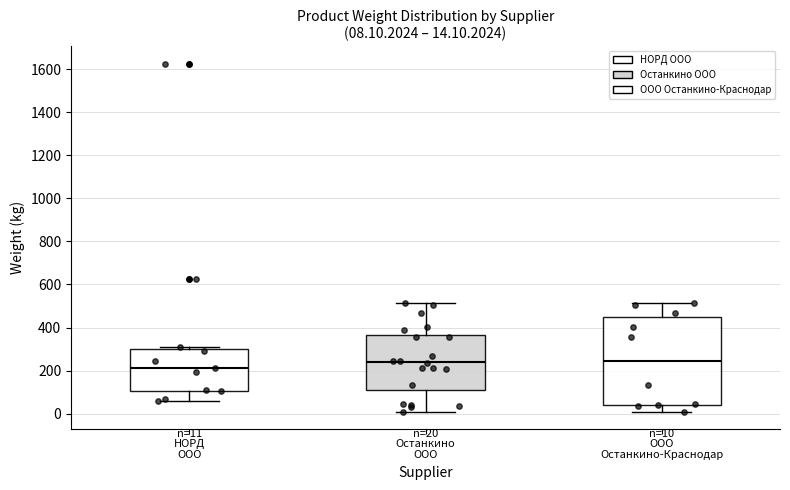

Which box is the tallest, from its lower edge to its upper edge?

ООО Останкино-Краснодар